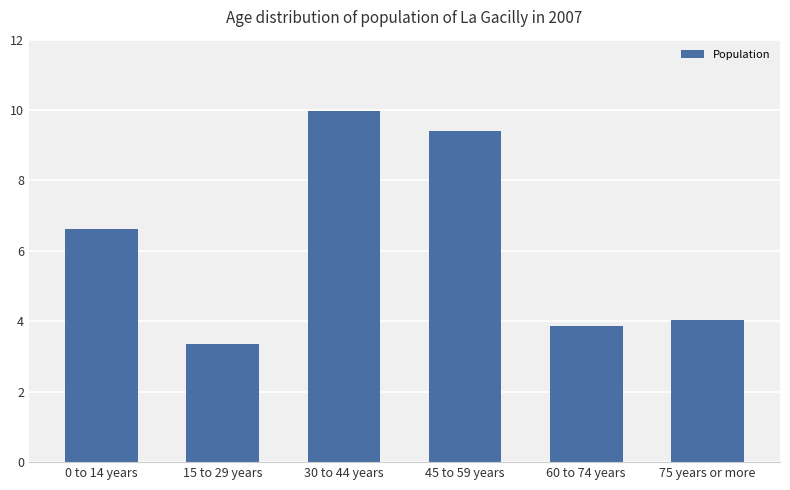

Reading left to right, extract all data points from this chart.

0 to 14 years=6.6	15 to 29 years=3.4	30 to 44 years=10.0	45 to 59 years=9.4	60 to 74 years=3.9	75 years or more=4.0